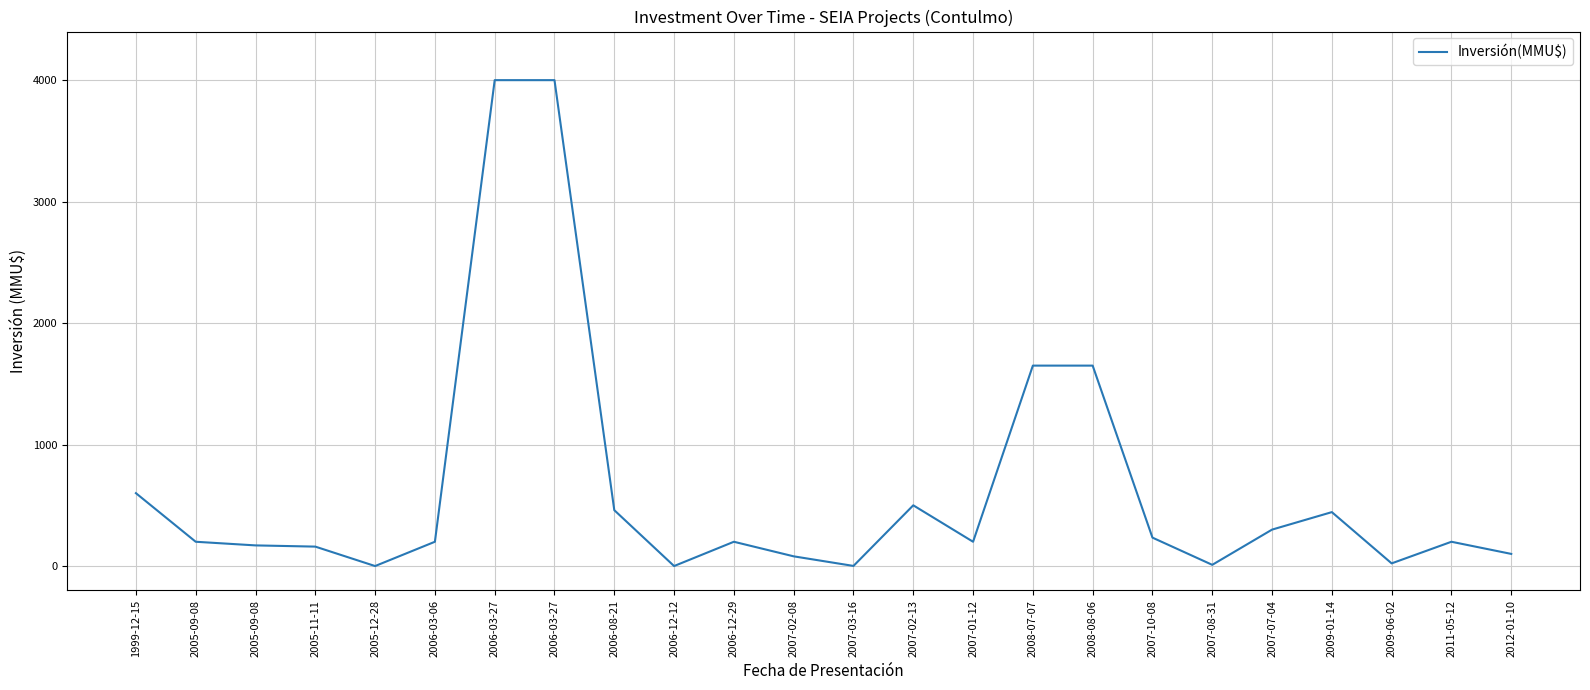

Count the number of data series in this chart.

1